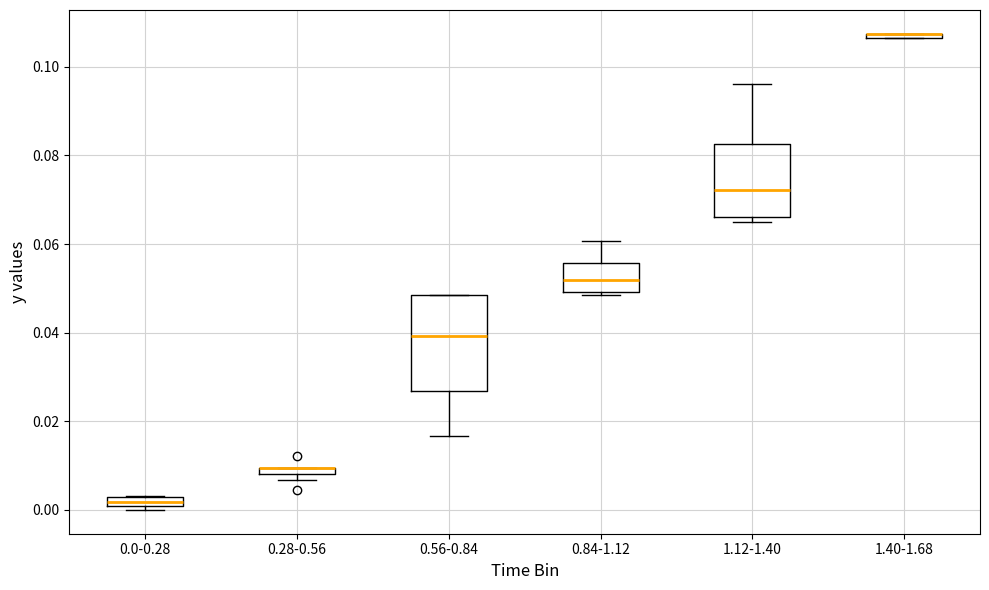

Where does the lower whisker of the box for 0.56-0.84 end on the y-axis? The values are not printed on the chart, so give them approximately, as read against the axis.

0.016